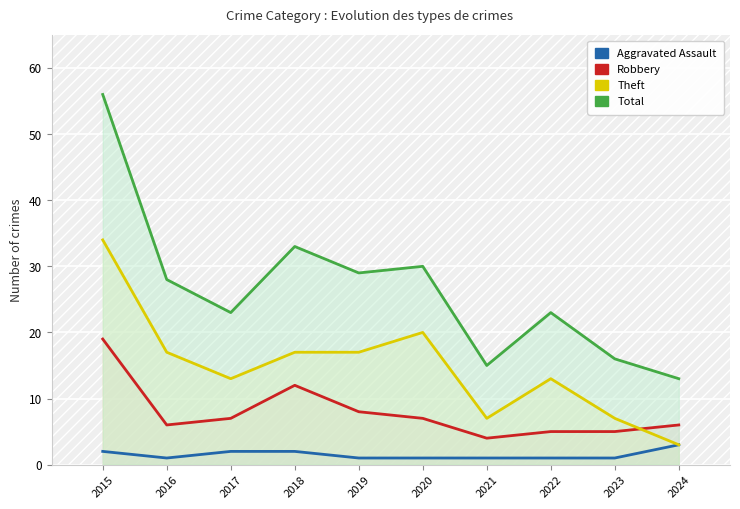

True or false: Robbery and Total intersect in this chart.

False